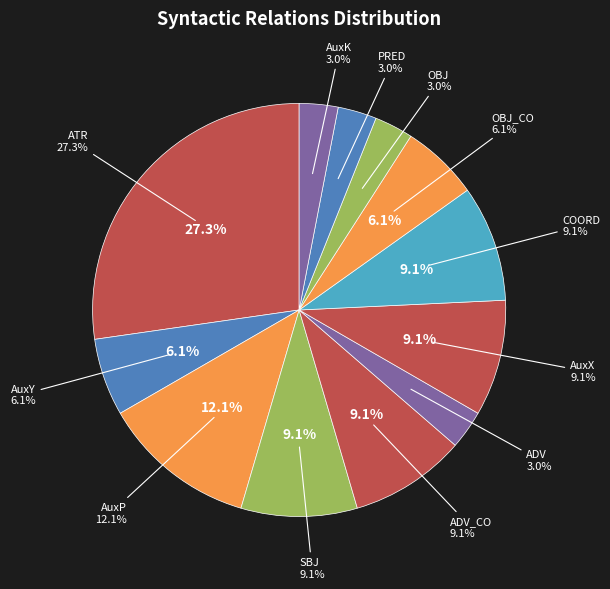

Which has a higher value, AuxX or OBJ?

AuxX